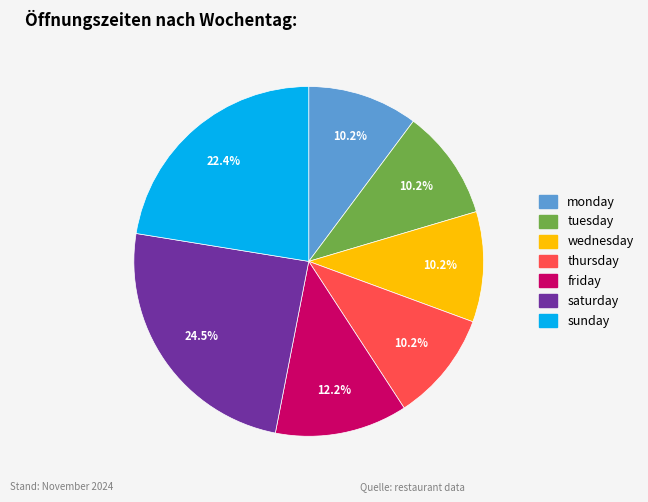

Does any single category account for the majority?

No